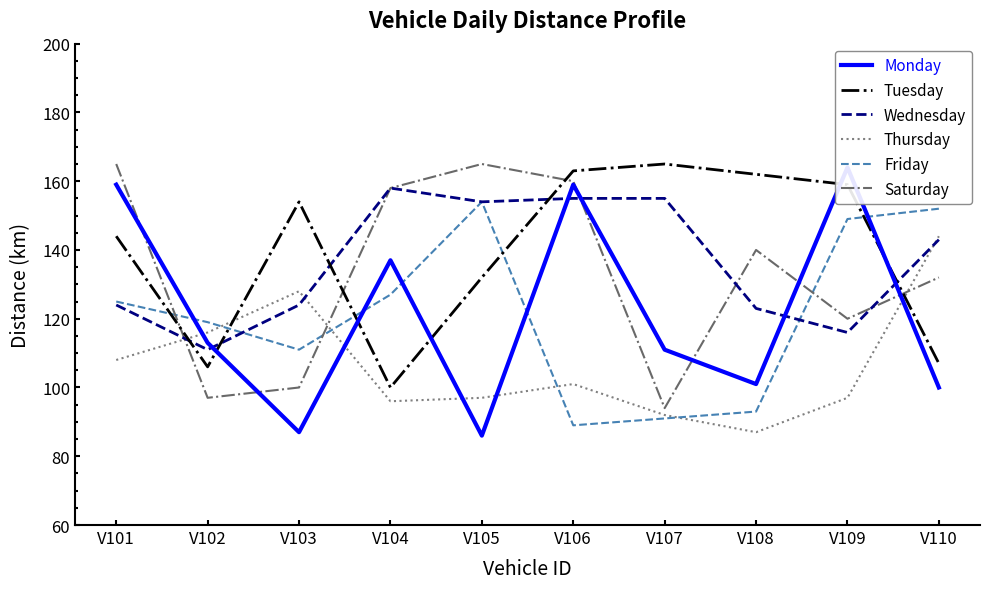

At which label does Monday first exceed 113?

V101